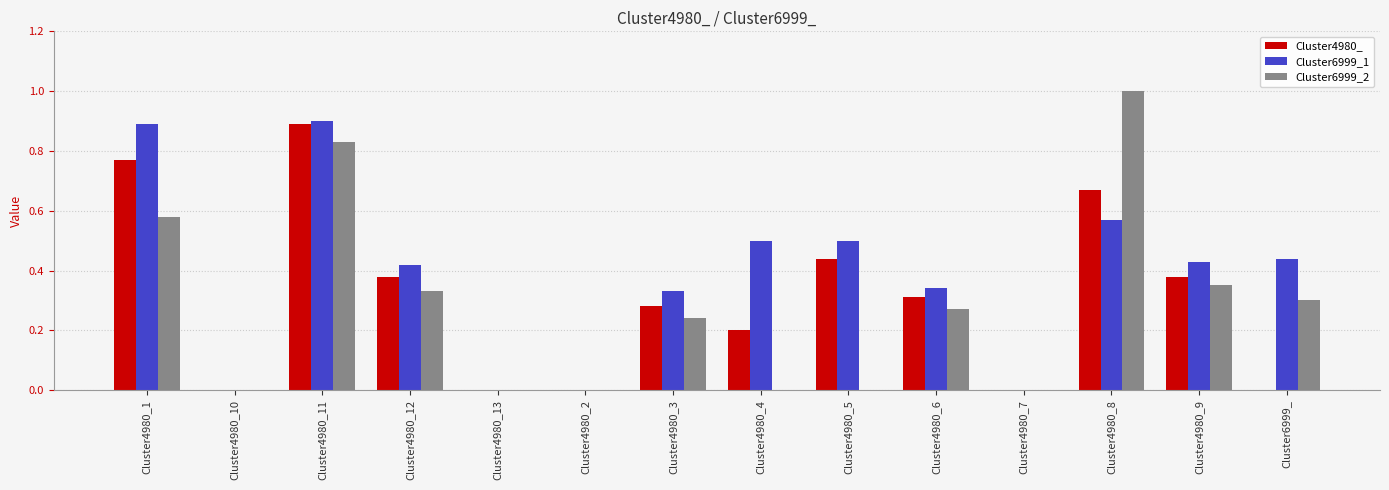

The value of Cluster4980_ at Cluster4980_11 is 0.9. True or false?

True